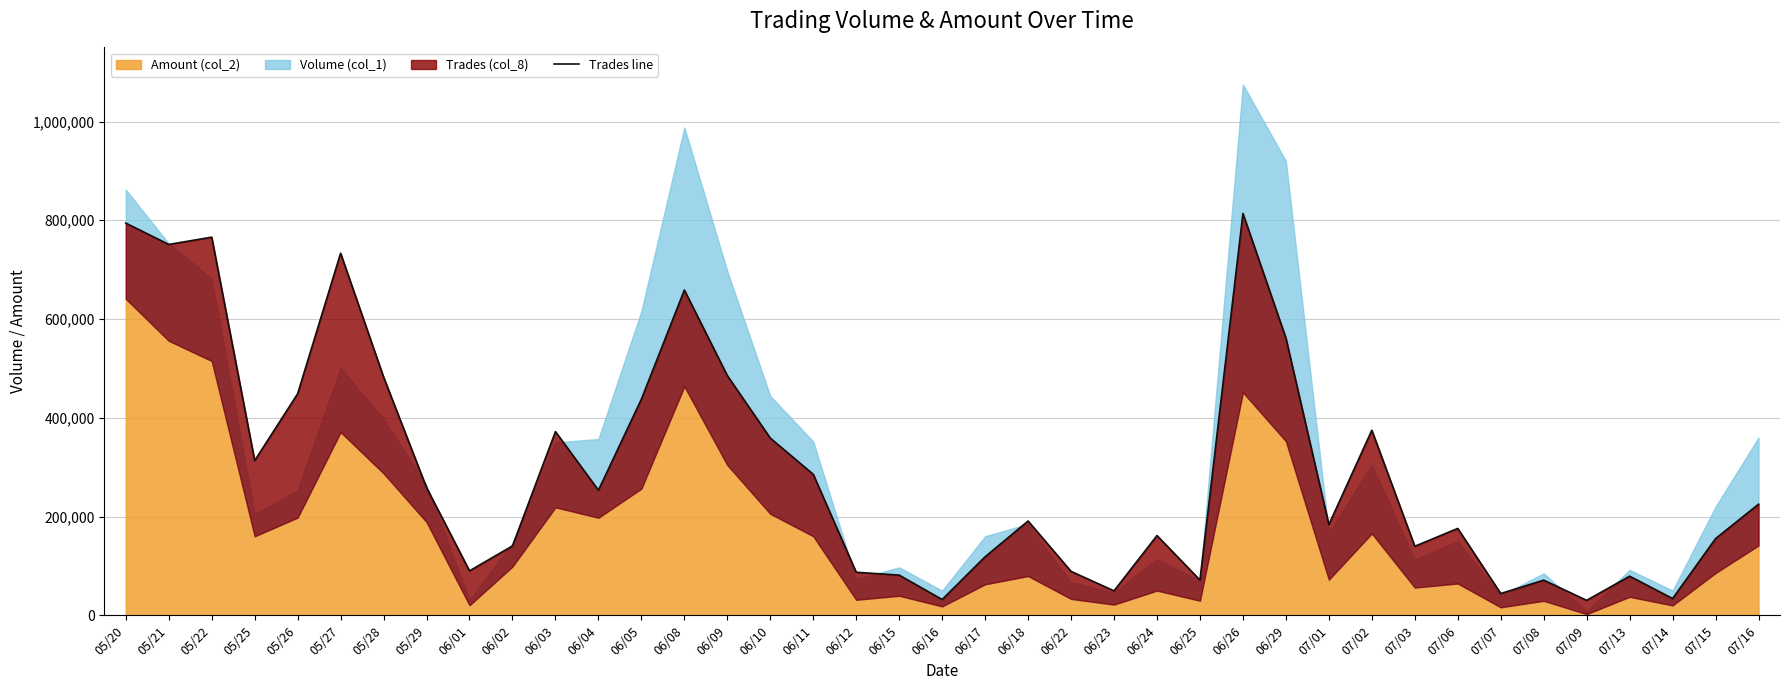

Where does the data first go above 190921?

05/20